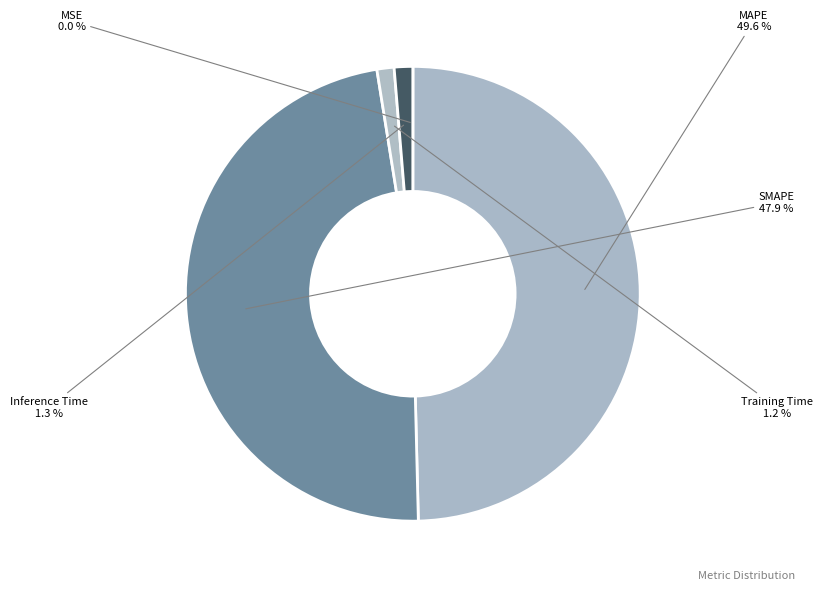

To the nearest percent, what percentage of the pie is SMAPE?

48%